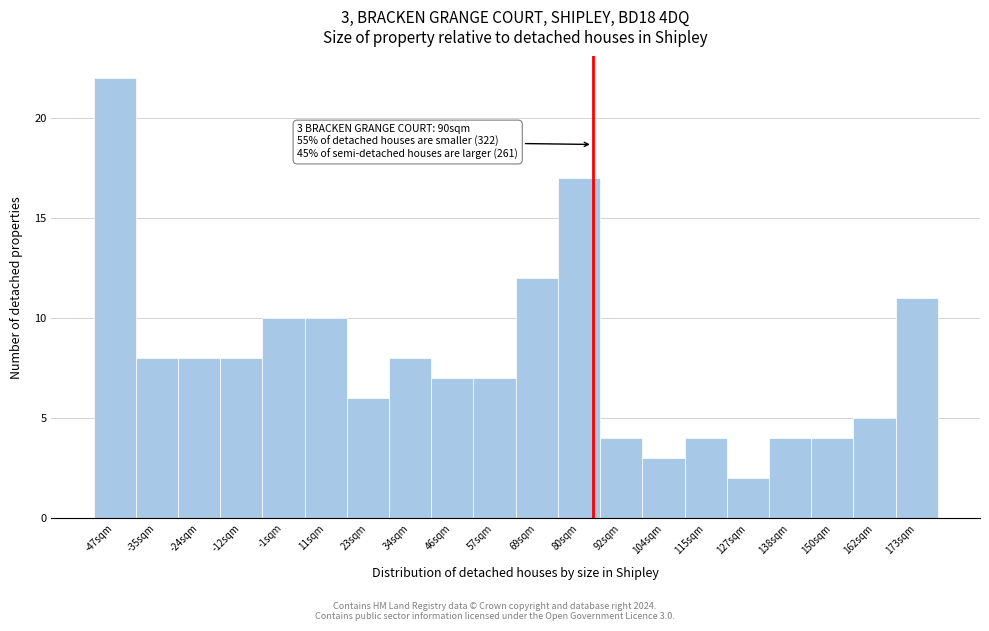

Reading left to right, list all the values displayed in this chart.

-47sqm=22	-35sqm=8	-24sqm=8	-12sqm=8	-1sqm=10	11sqm=10	23sqm=6	34sqm=8	46sqm=7	57sqm=7	69sqm=12	80sqm=17	92sqm=4	104sqm=3	115sqm=4	127sqm=2	138sqm=4	150sqm=4	162sqm=5	173sqm=11